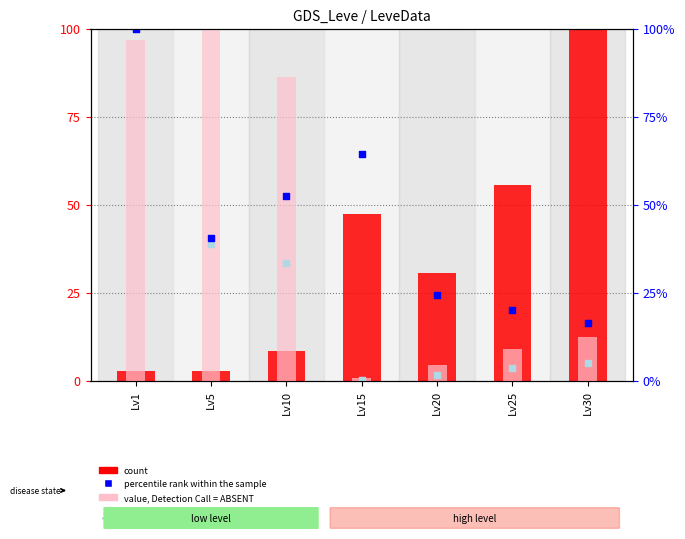

What are all the series names shown in the legend?

count, value, Detection Call = ABSENT, percentile rank within the sample, rank, Detection Call = ABSENT